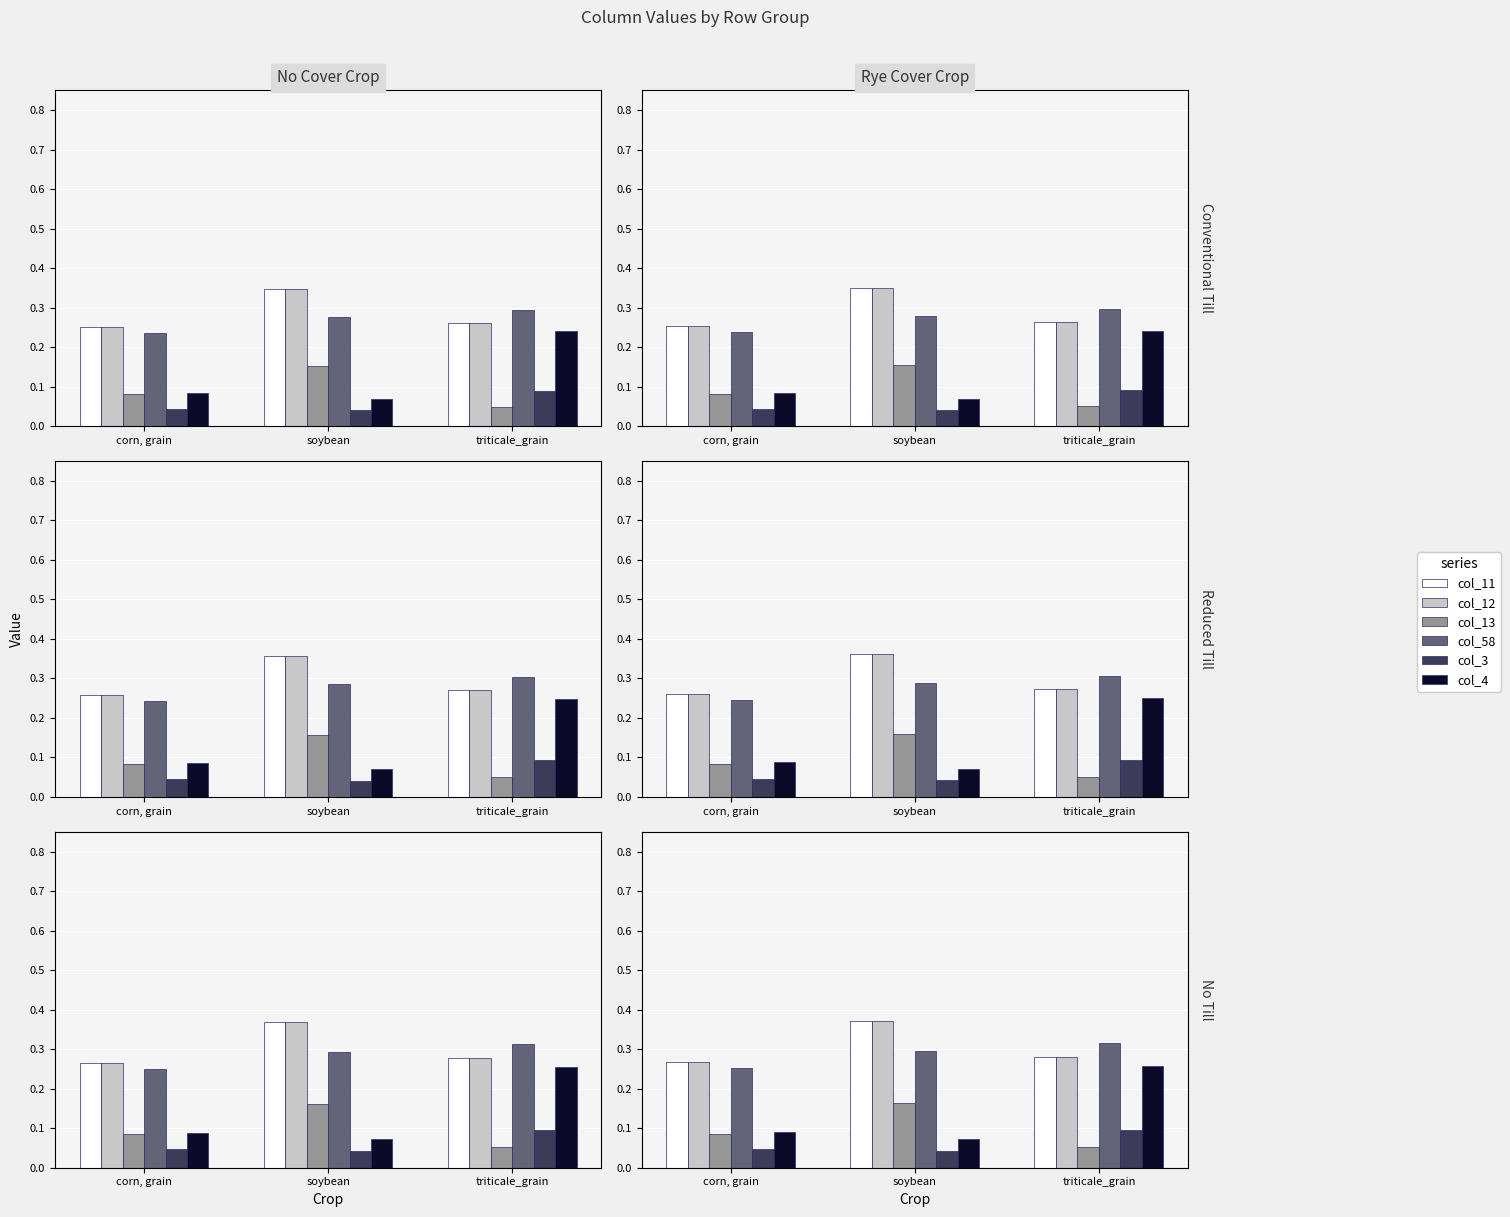

Which category has the lowest value in the col_4 series?

soybean